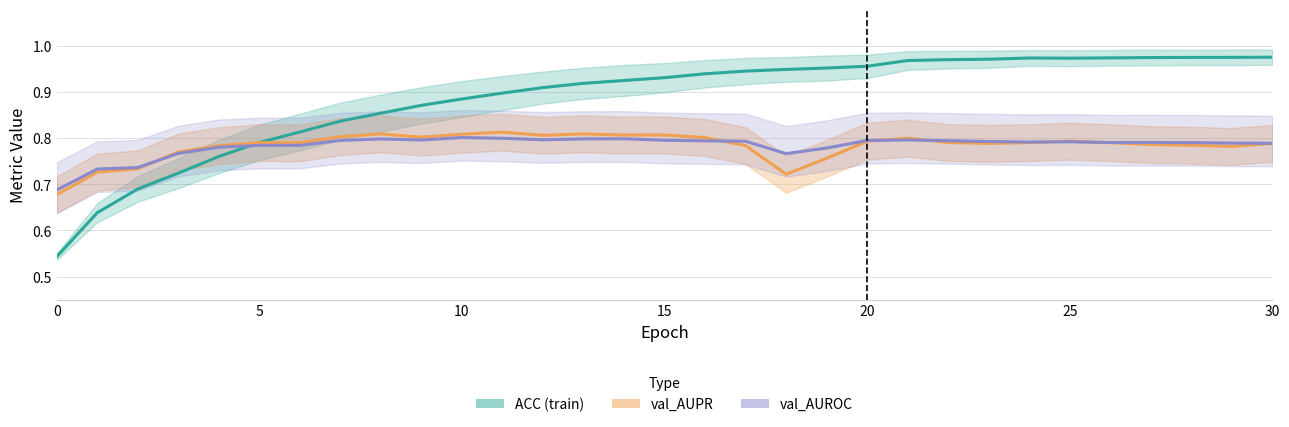

List the series in order of their peak value, lowest first.

val_AUROC, val_AUPR, ACC (train)